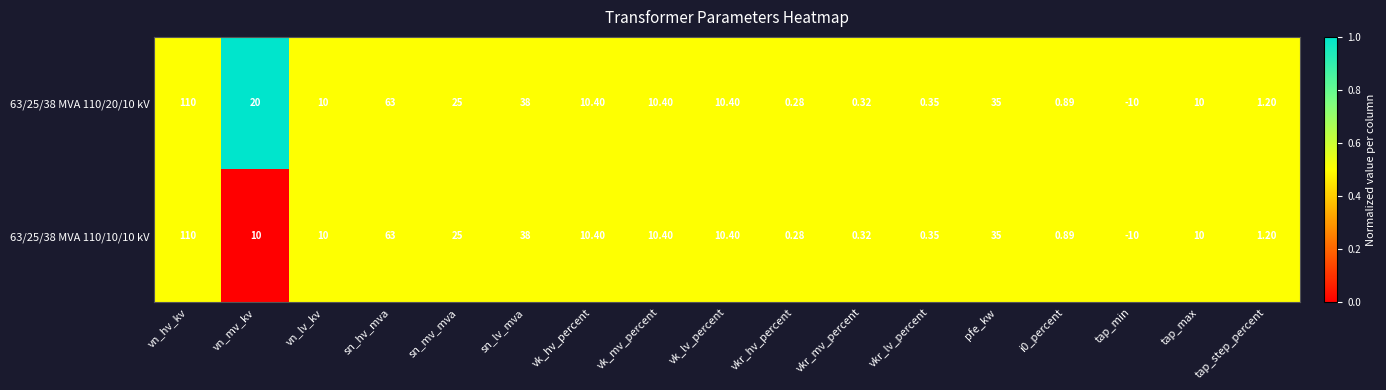

At how many categories does at least one series exceed 0?

16